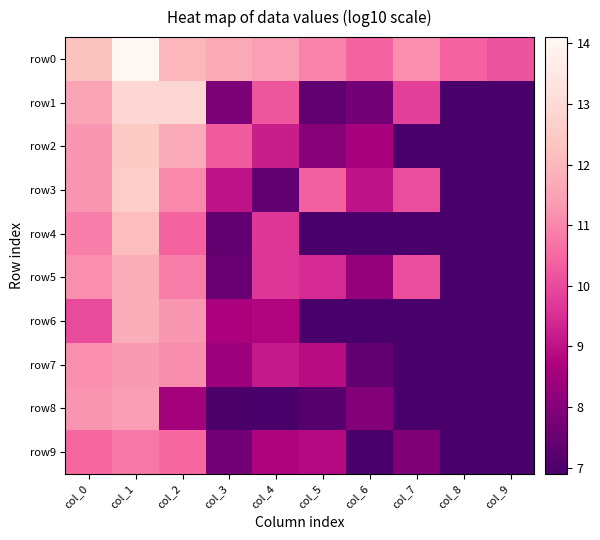

Which series has the widest spread of values?

row1